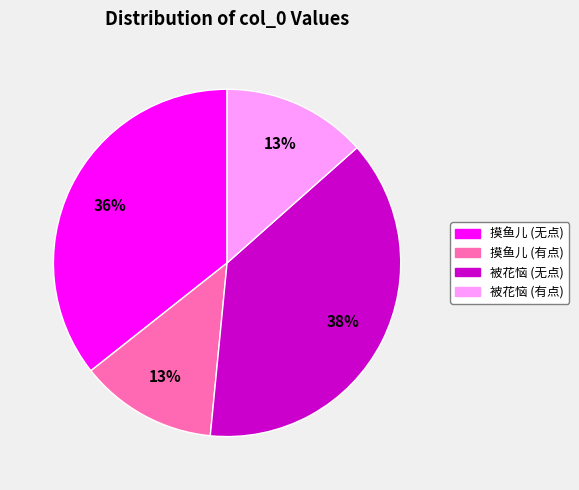

Is there a majority slice in this chart?

No